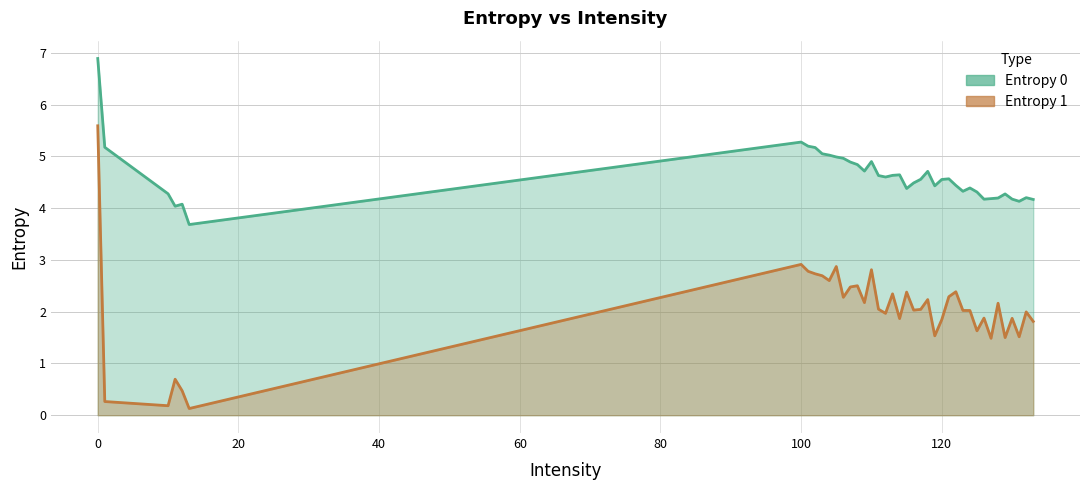

True or false: Entropy 0 and Entropy 1 cross at least once.

False